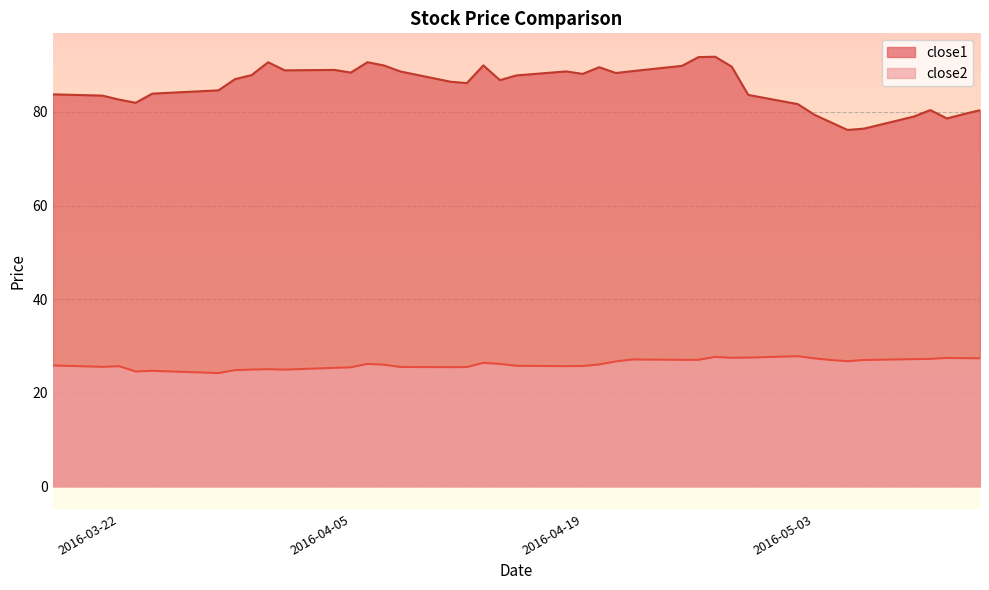

The close1 series shows 133.1 at 2016-05-10. True or false?

False